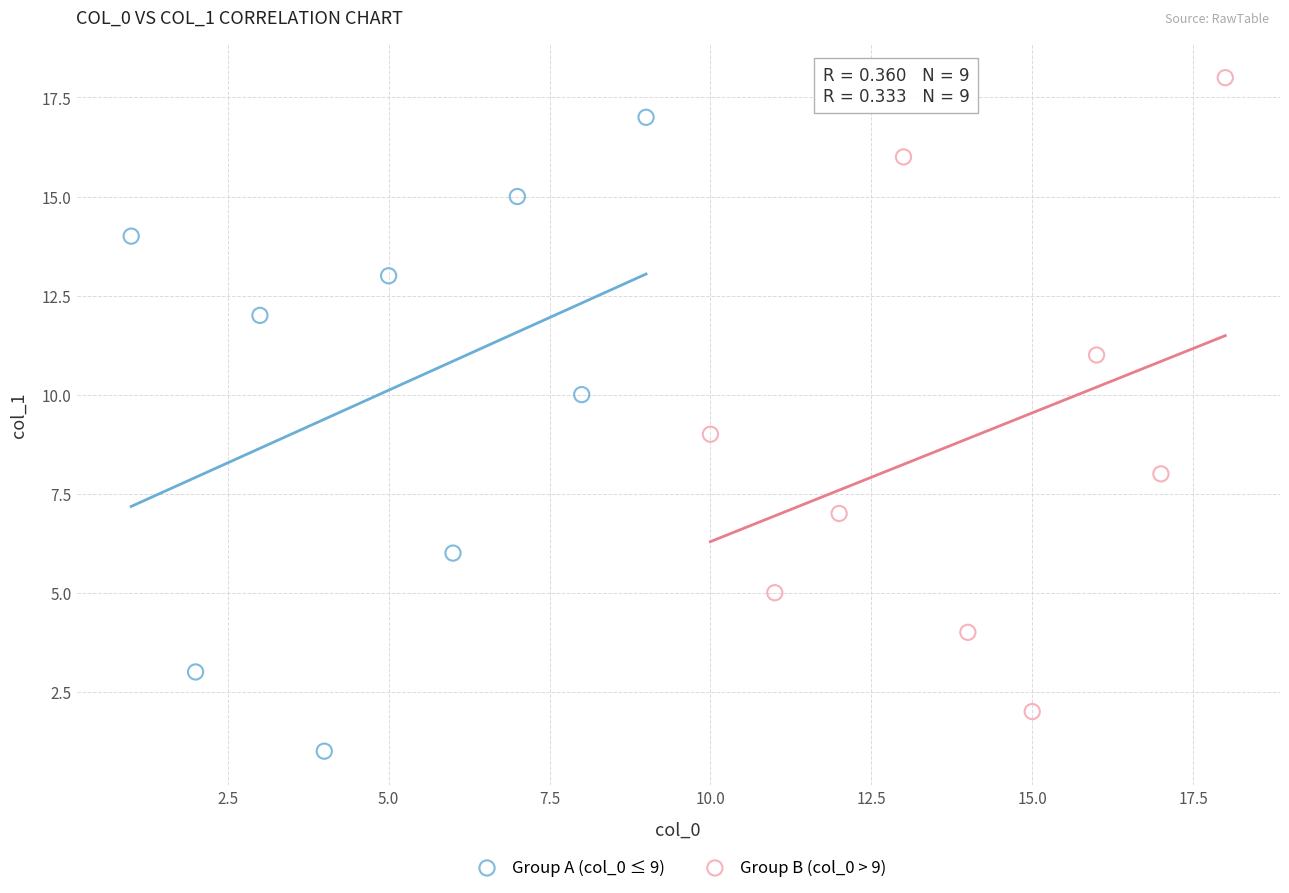

Which series contains the lowest Y value?

Group A (col_0 ≤ 9)